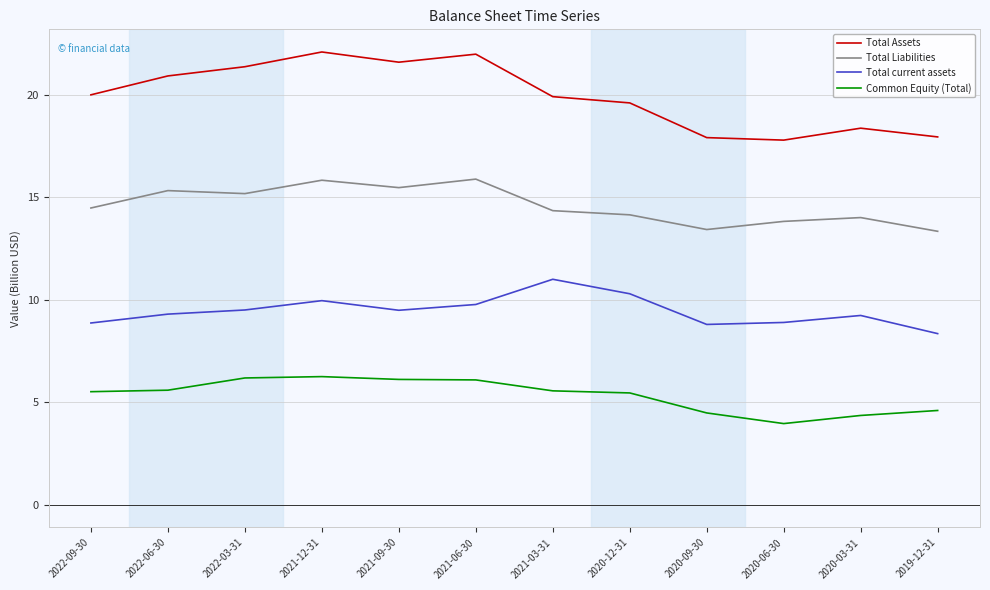

Where is the first local maximum for Total current assets?

2021-12-31